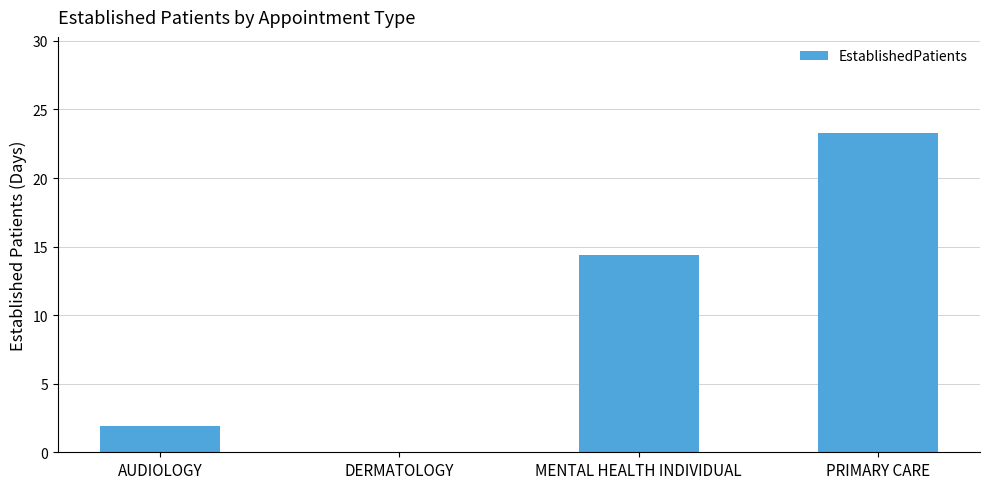

The chart shows a value of 16.3 at PRIMARY CARE. True or false?

False